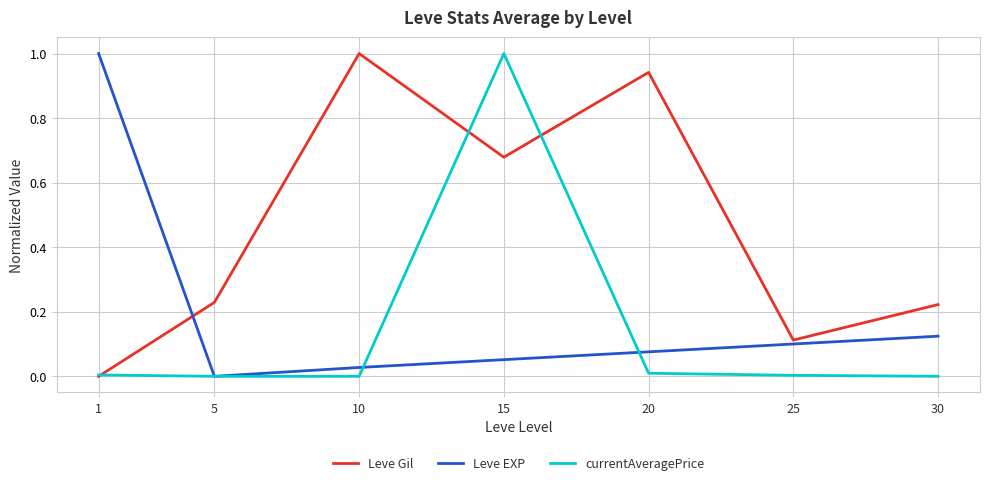

Where do Leve Gil and Leve EXP first cross each other?

1 and 5